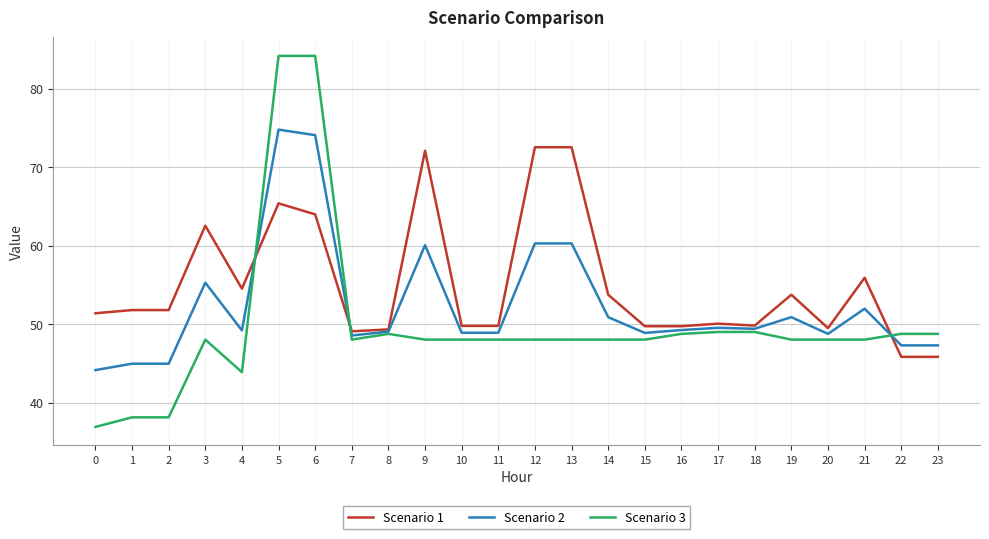

What is the minimum value shown in the chart?

36.9